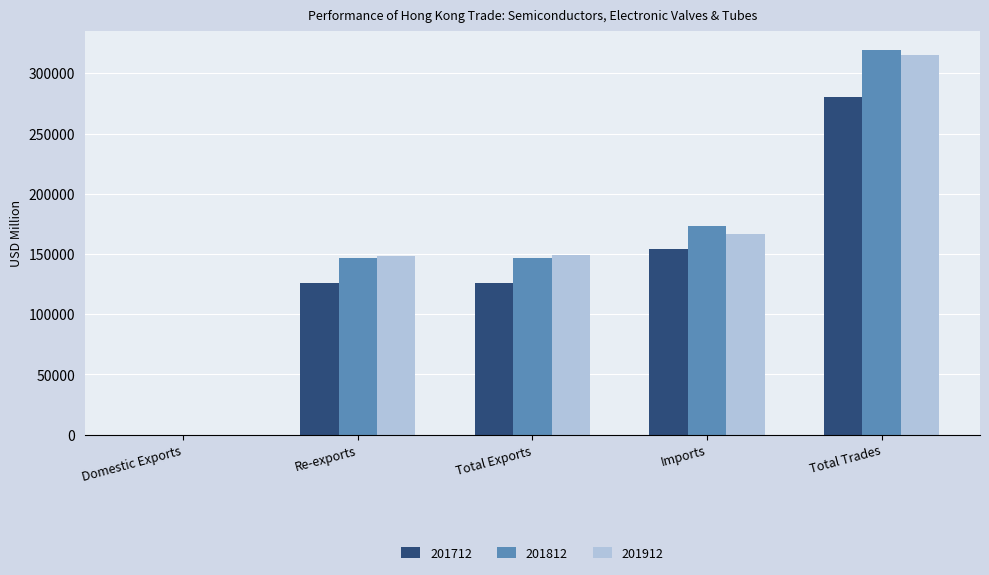

What is the sum of all 201712 values?

686970.6